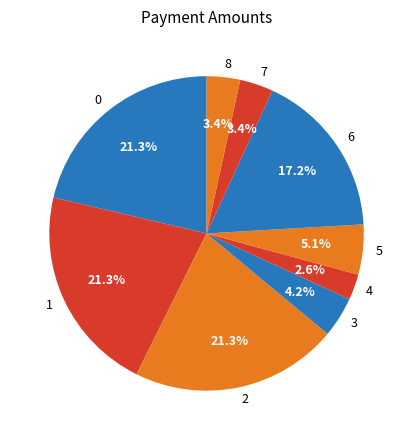

How many segments does this pie chart have?

9